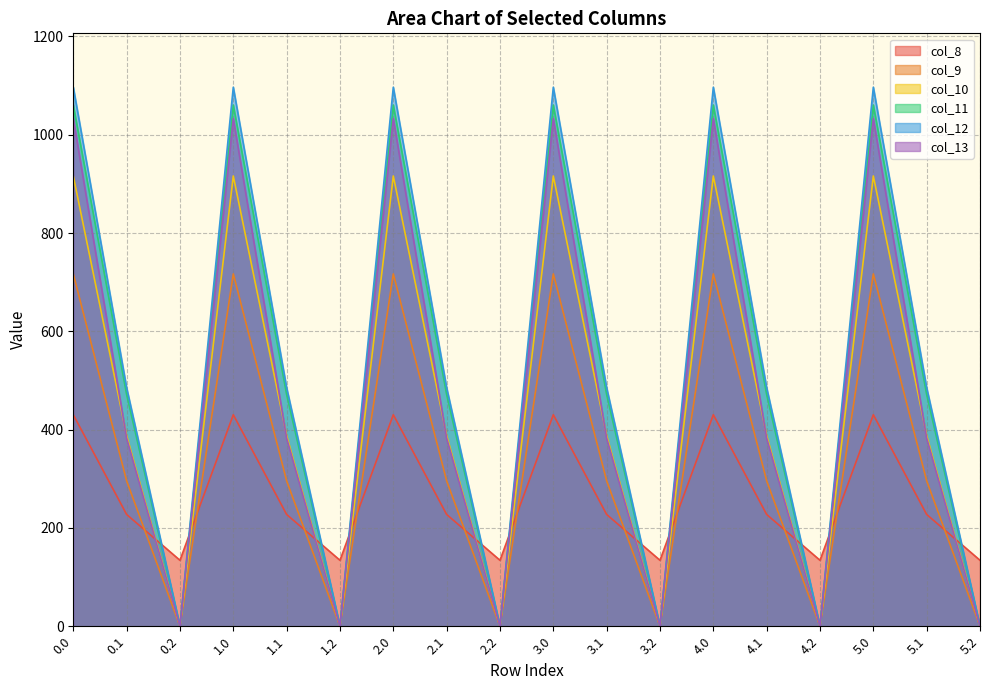

Where do col_8 and col_13 first cross each other?

0.1 and 0.2